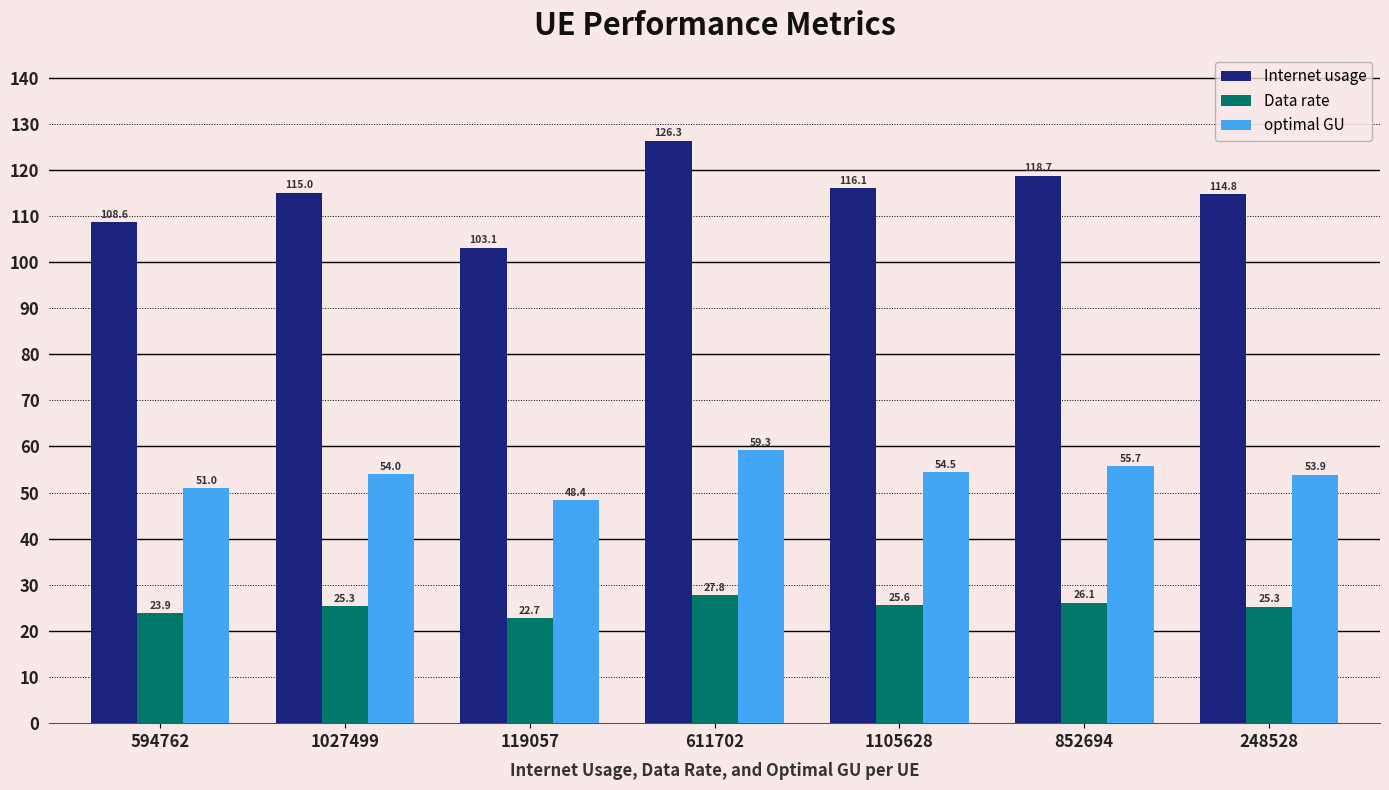

Which label corresponds to the largest value in the chart?

611702